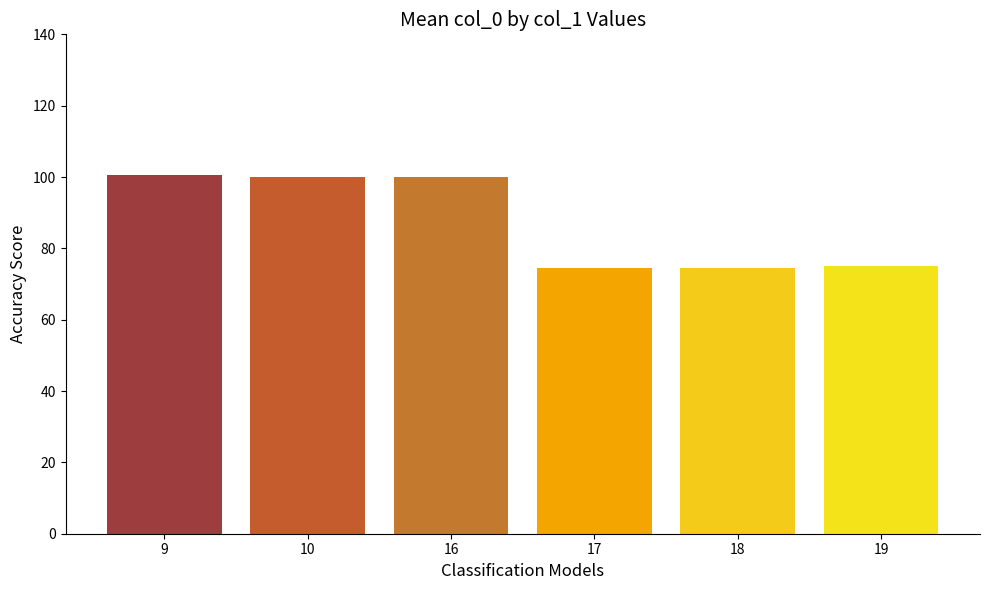

How many bars are there in total?

6